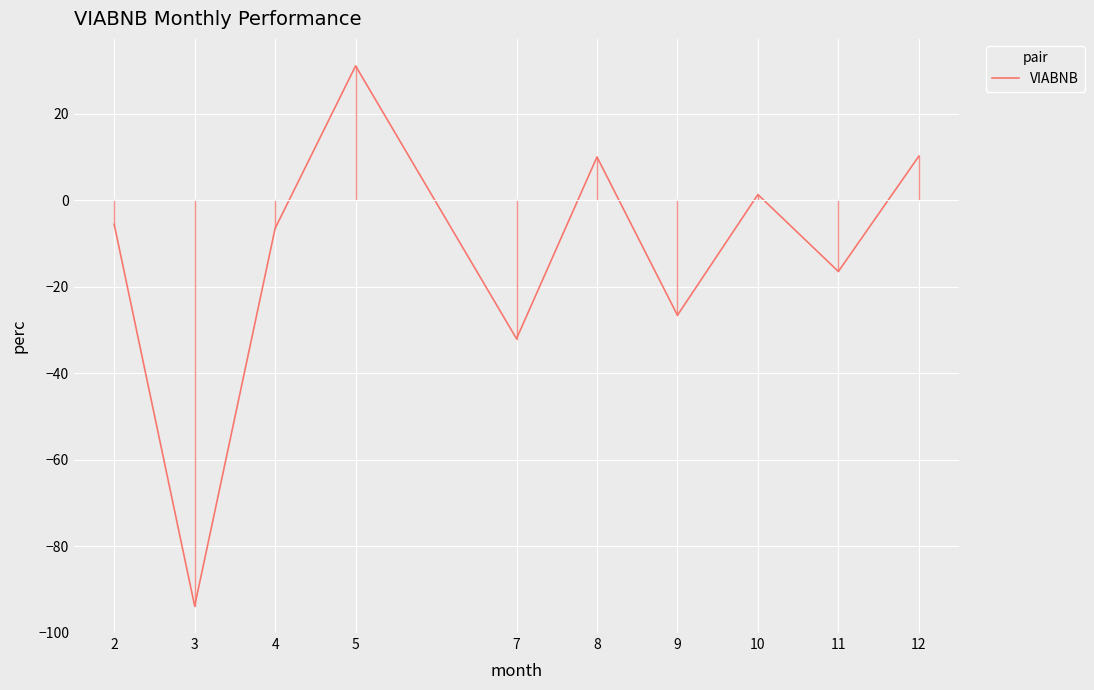

At which label is the value closest to -31?

7